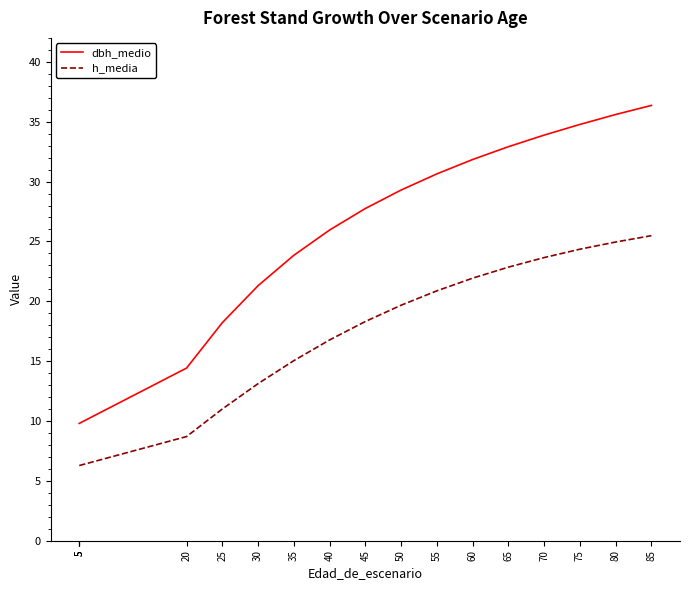

True or false: dbh_medio and h_media intersect in this chart.

False